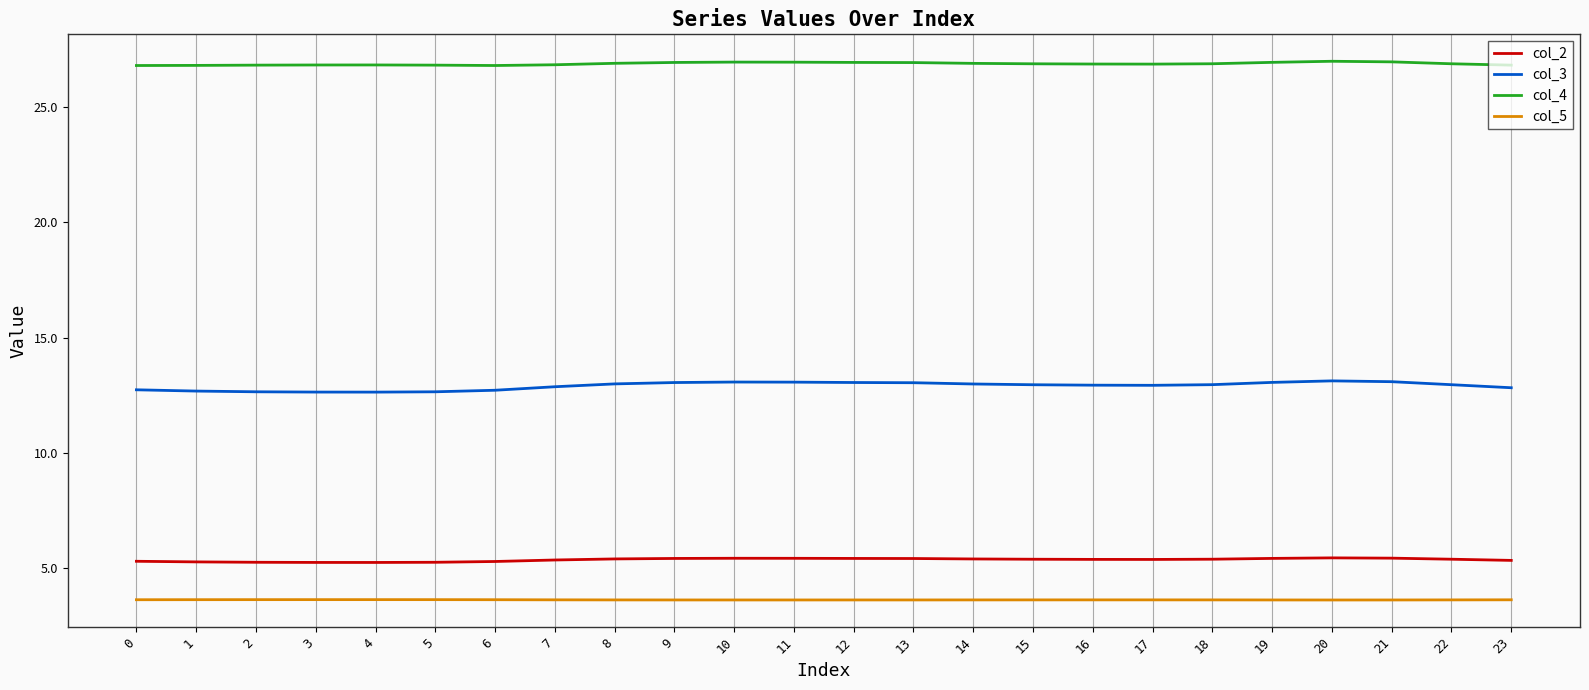

Which series has the widest spread of values?

col_3